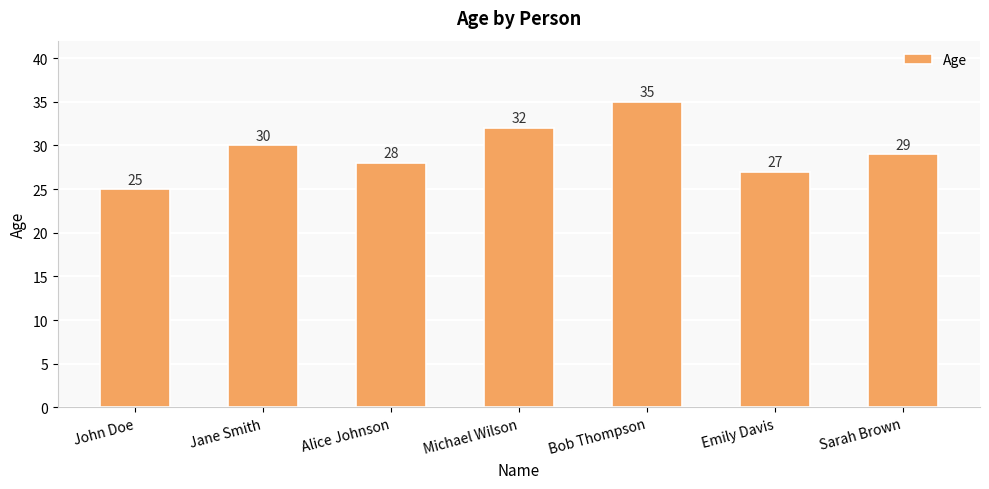

How many values are between 27 and 32?

5